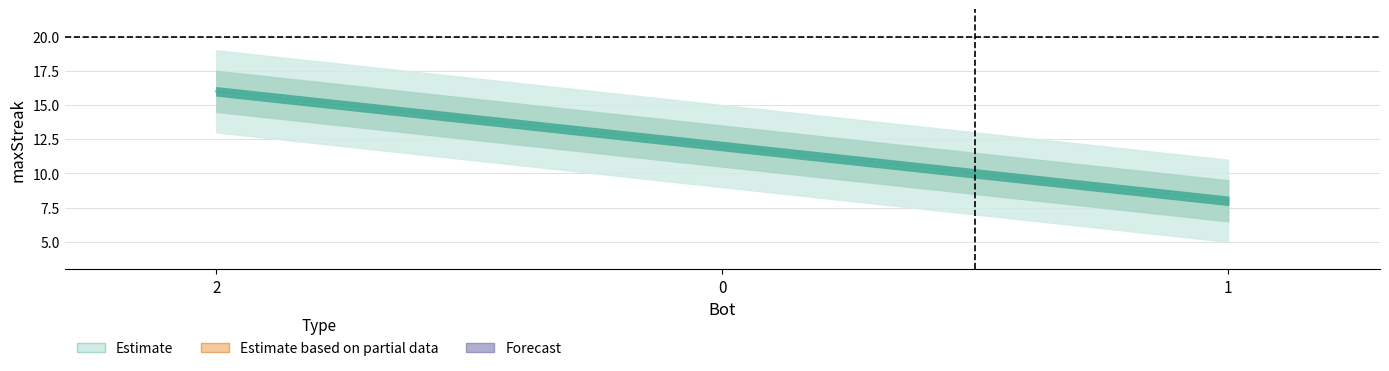

What is the change in value from 2 to 0?

-4